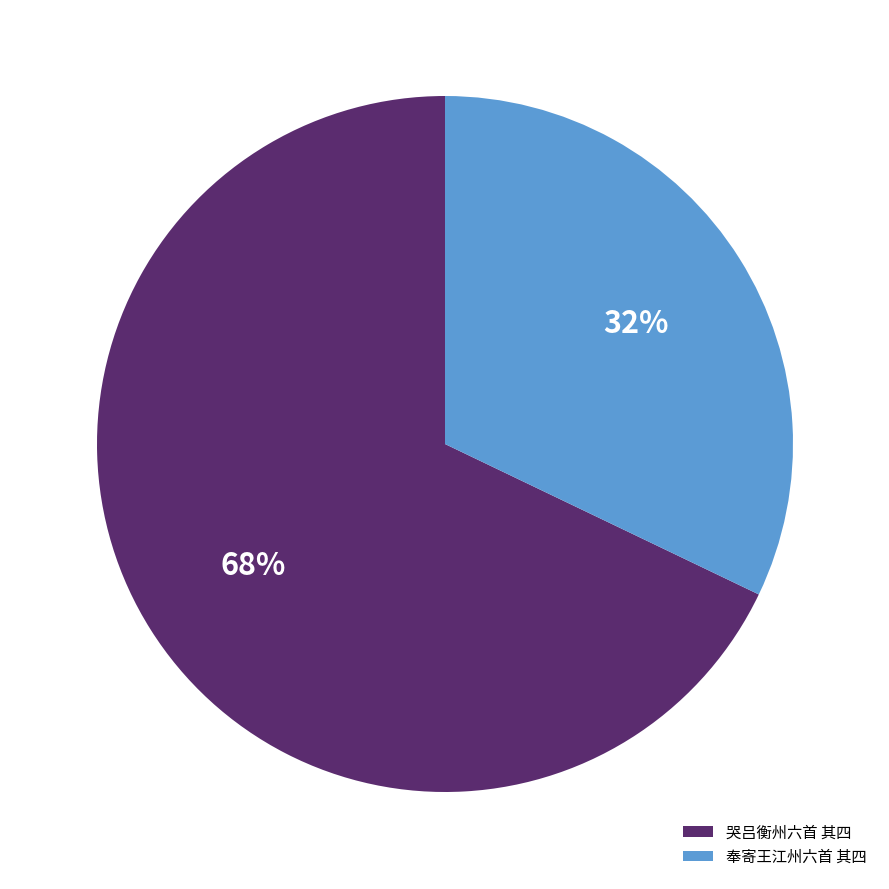

Between 哭吕衡州六首 其四 and 奉寄王江州六首 其四, which is larger?

哭吕衡州六首 其四